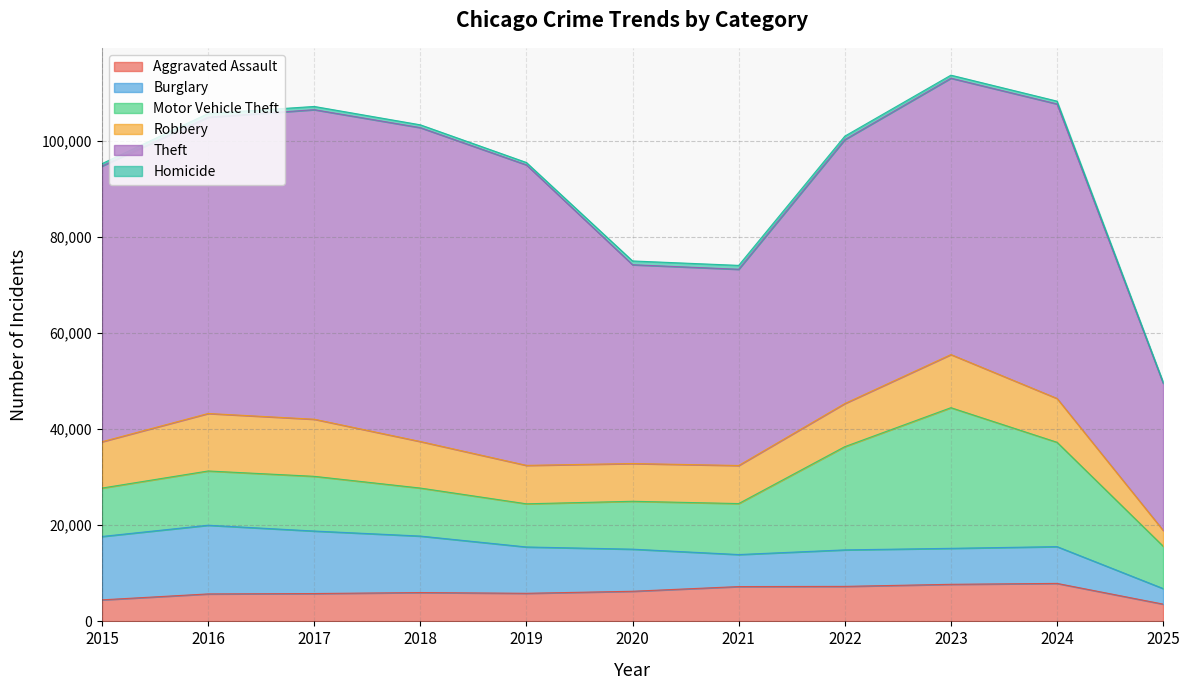

Is the value of Aggravated Assault at 2018 greater than the value of Motor Vehicle Theft at 2018?

No